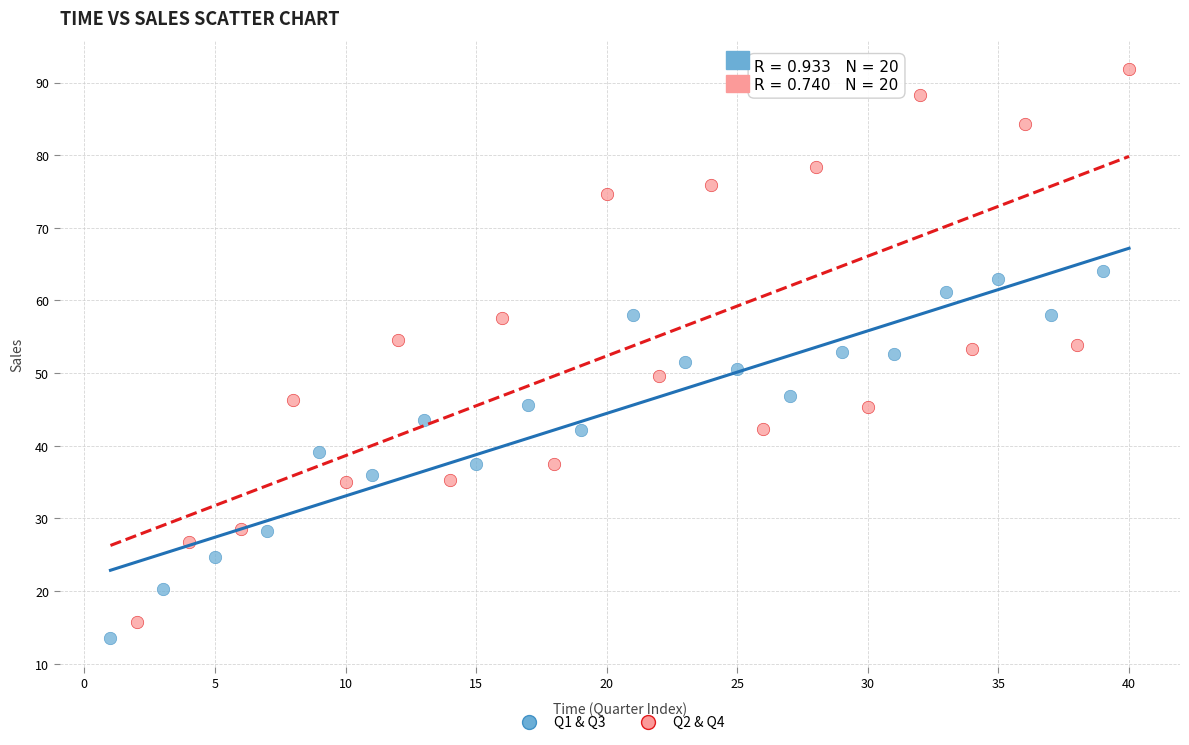

Which series contains the highest Y value?

Q2 & Q4